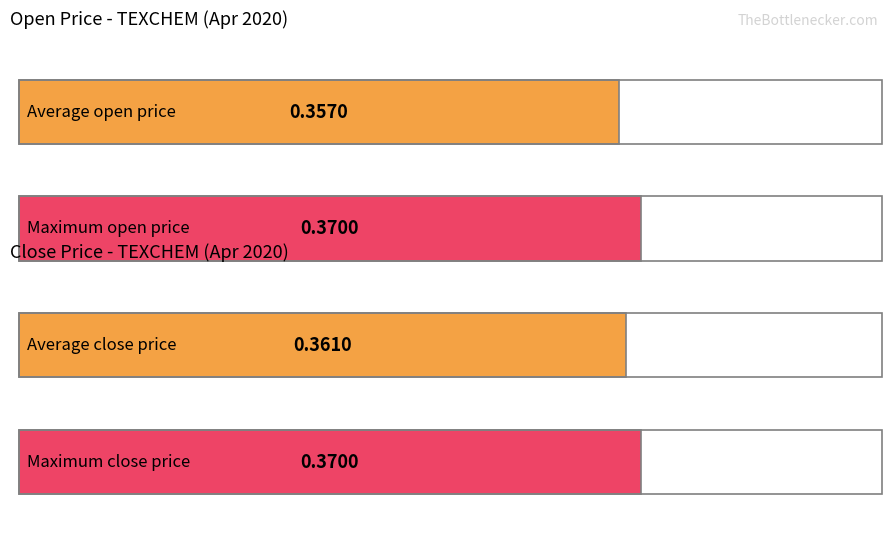

What is the average value of the high series?

0.4